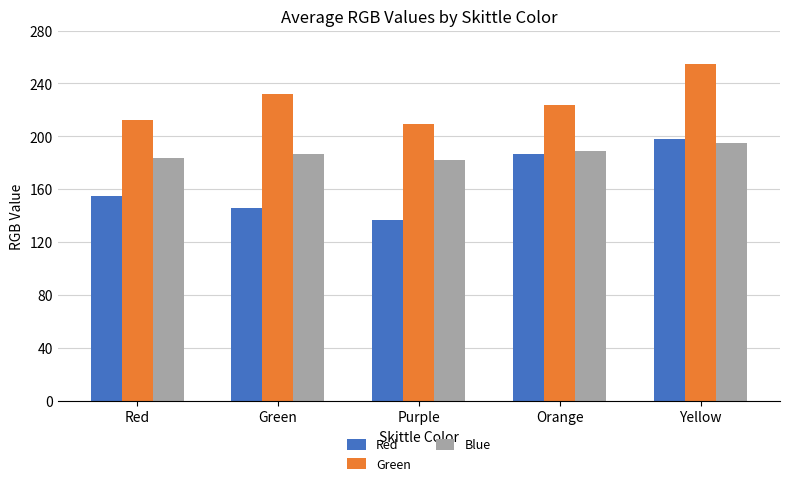

Is the value of Red at Green greater than the value of Green at Green?

No